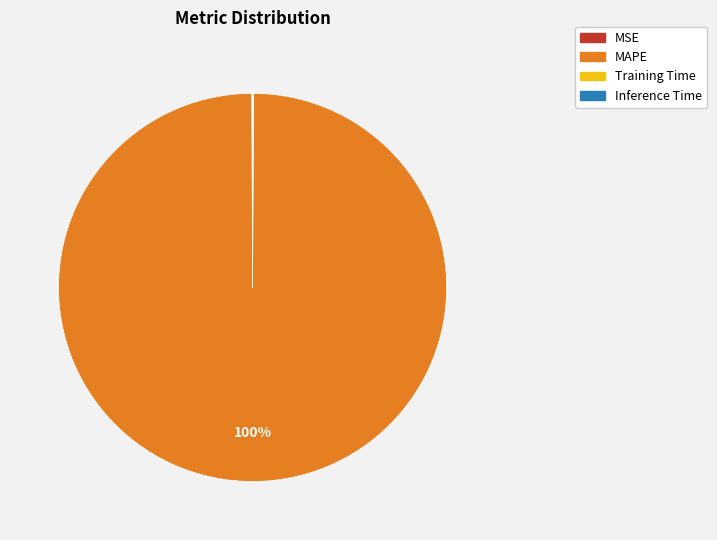

What is the largest slice in the pie chart?

MAPE